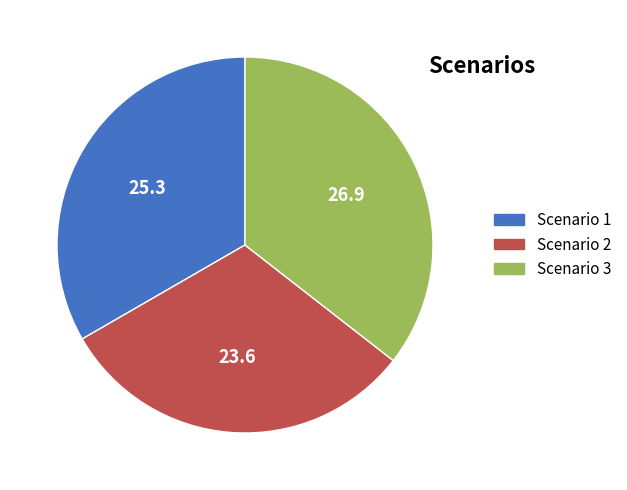

Does any single category account for the majority?

No